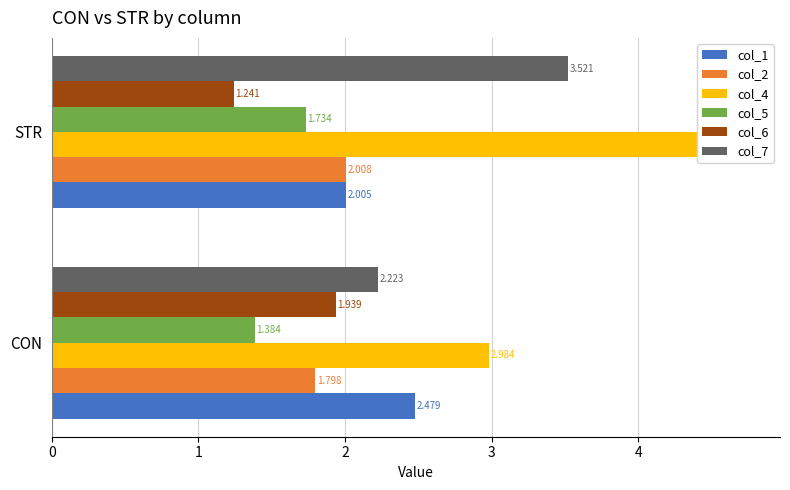

Does the chart contain any negative values?

No